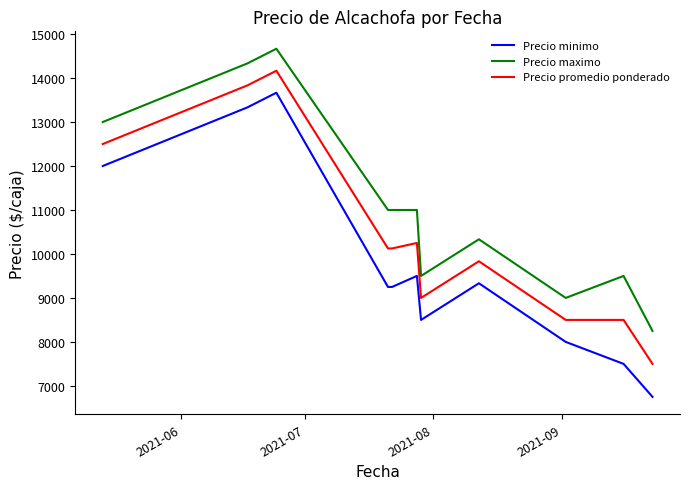

Which series has the largest total across all categories?

Precio maximo